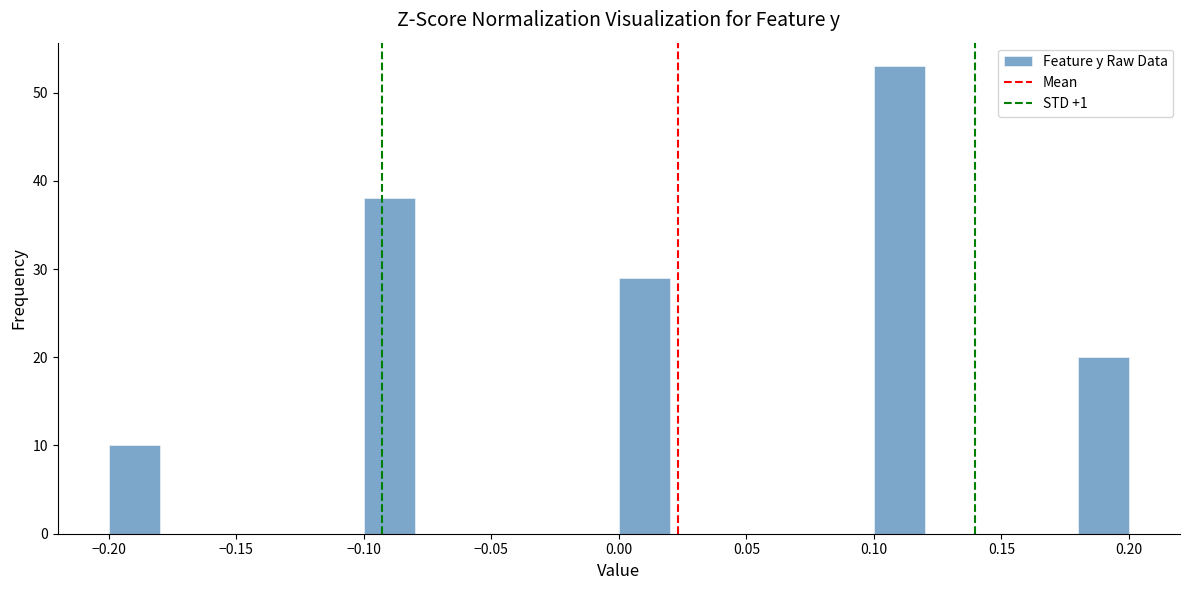

Which range on the x-axis has the tallest bar?

0.10 to 0.12